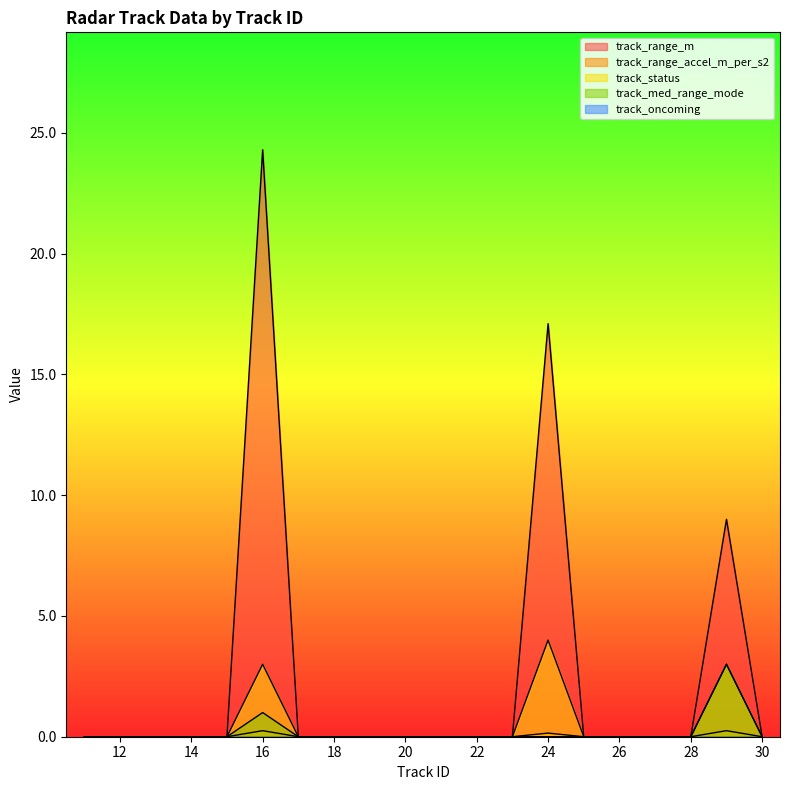

What is the difference between the track_status values at 12 and 16?

3.0